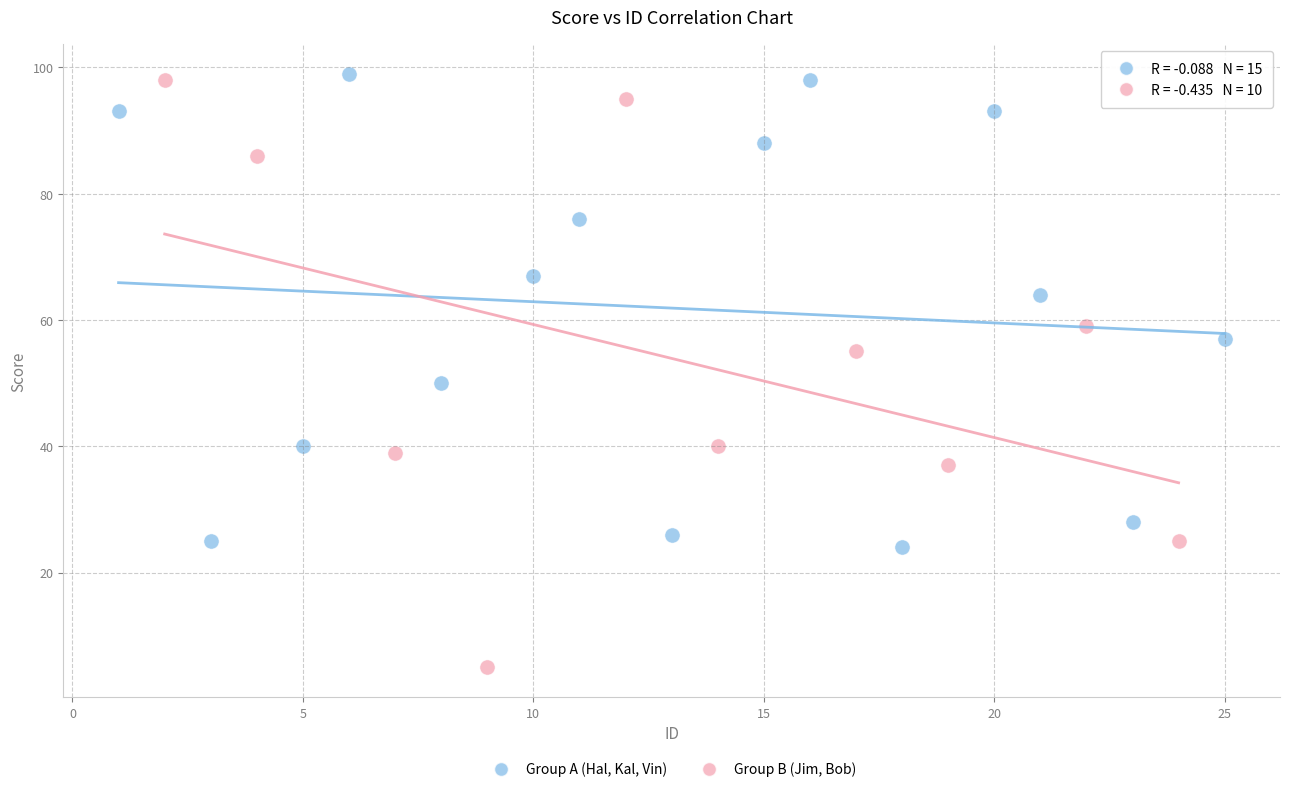

What are all the series names shown in the legend?

Group A (Hal, Kal, Vin), Group B (Jim, Bob)